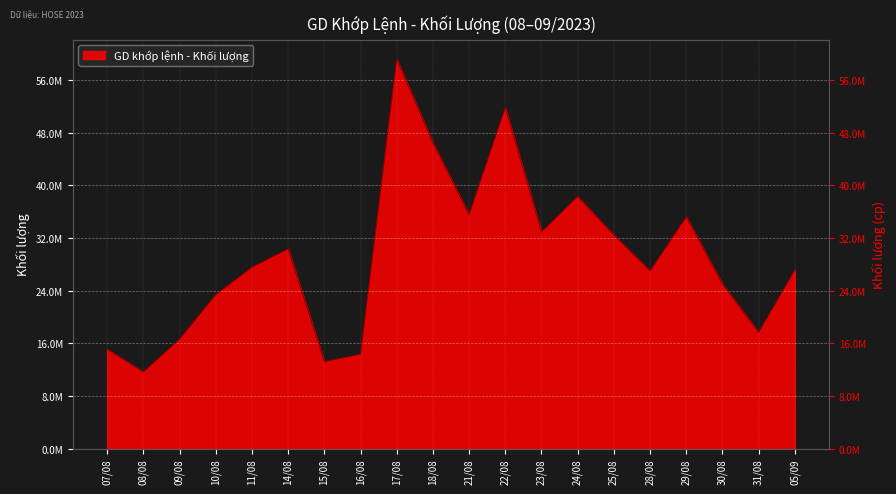

Approximately how many times larger is the value at 11/08 compared to 28/08?

1.0